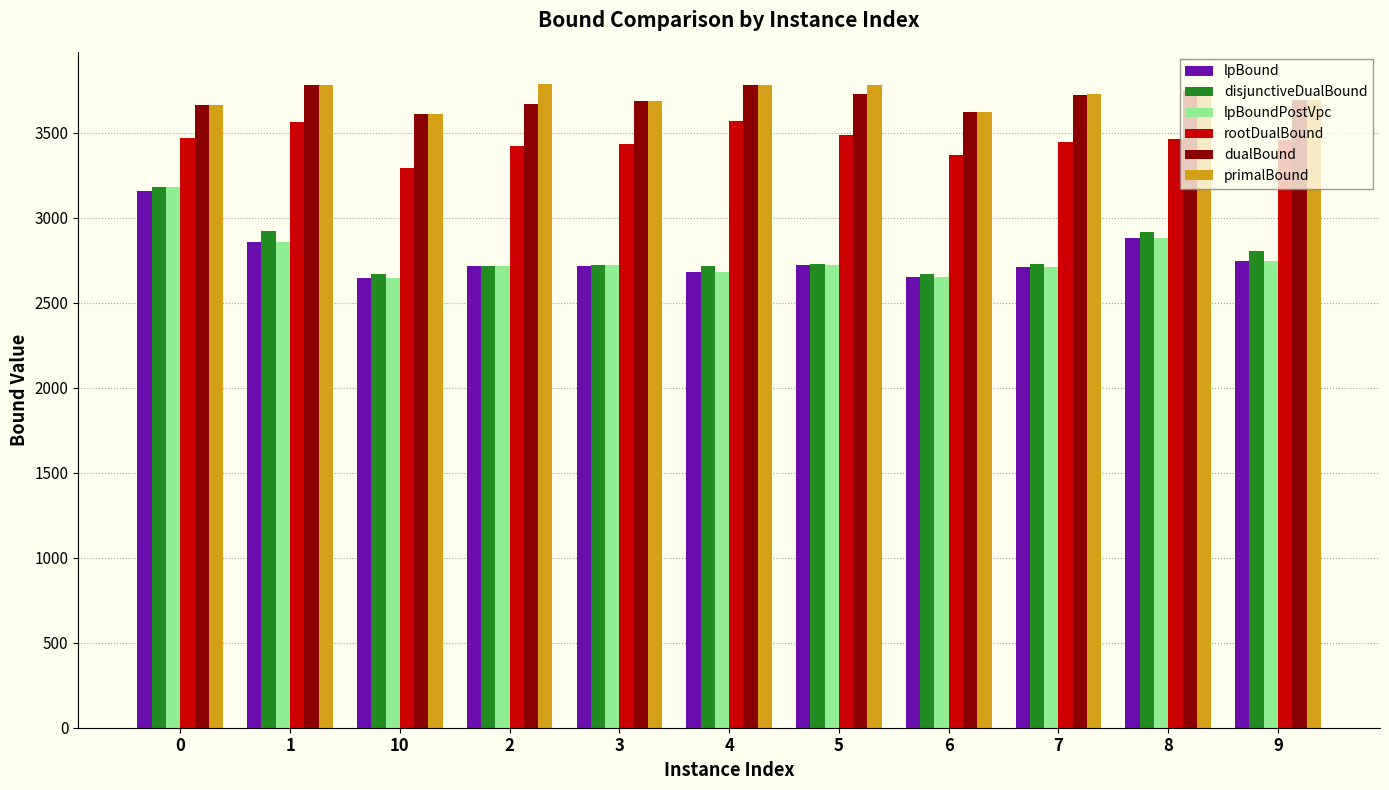

How many bars are there in each group?

6